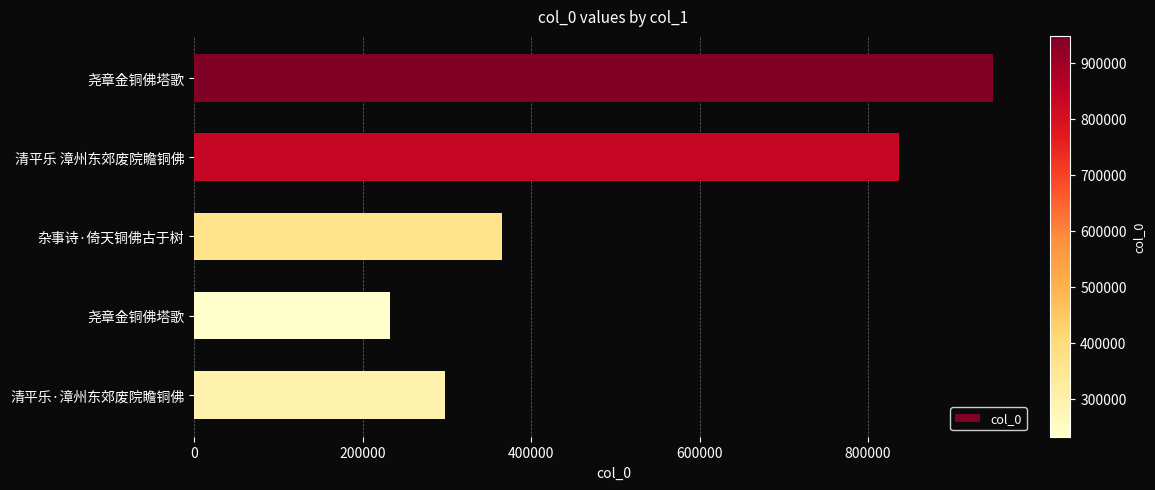

Count the number of data series in this chart.

1